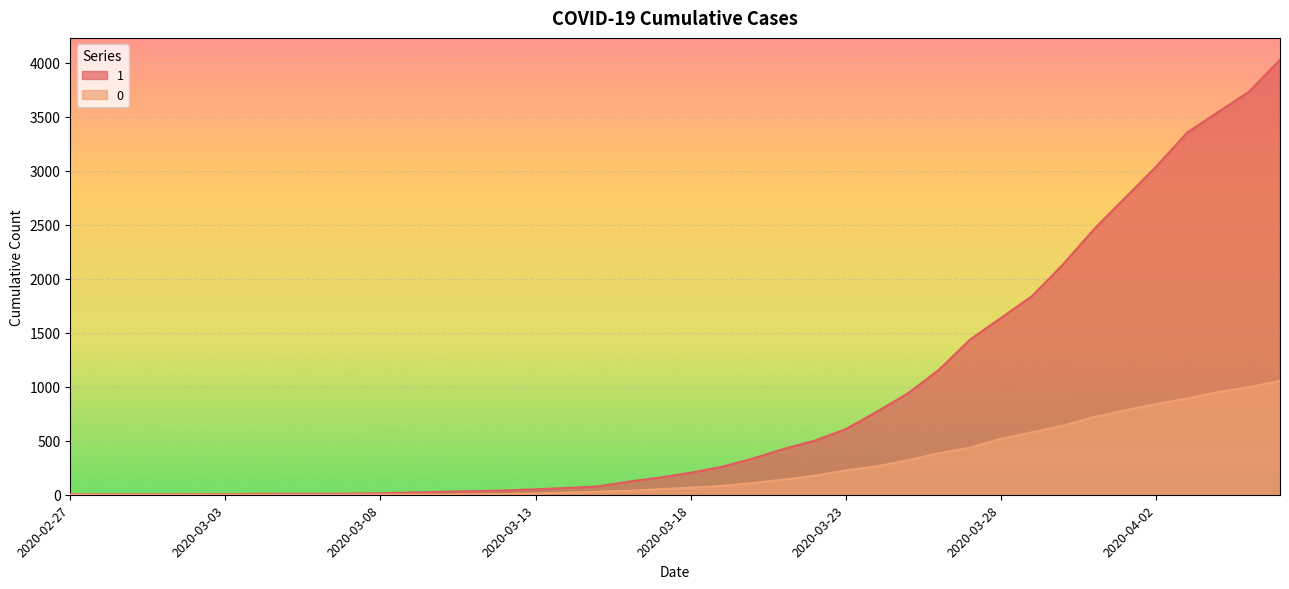

The value of 1 at 2020-03-27 is 1435. True or false?

True